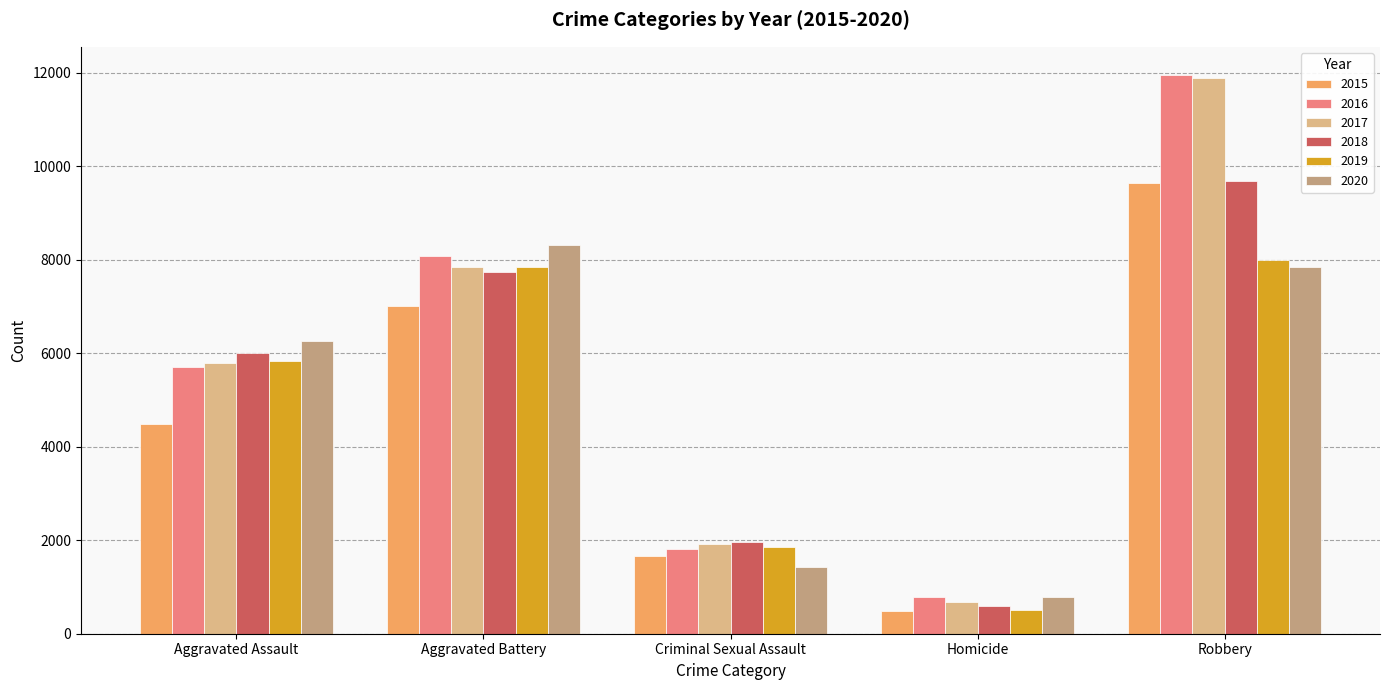

List the labels in order of 2017 value, largest first.

Robbery, Aggravated Battery, Aggravated Assault, Criminal Sexual Assault, Homicide